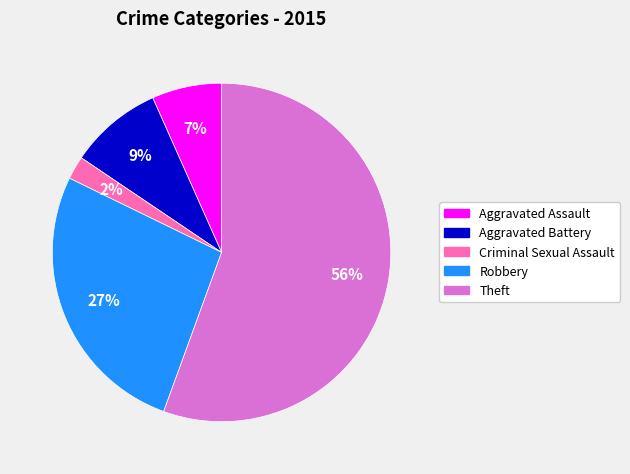

How many slices are in this pie chart?

5